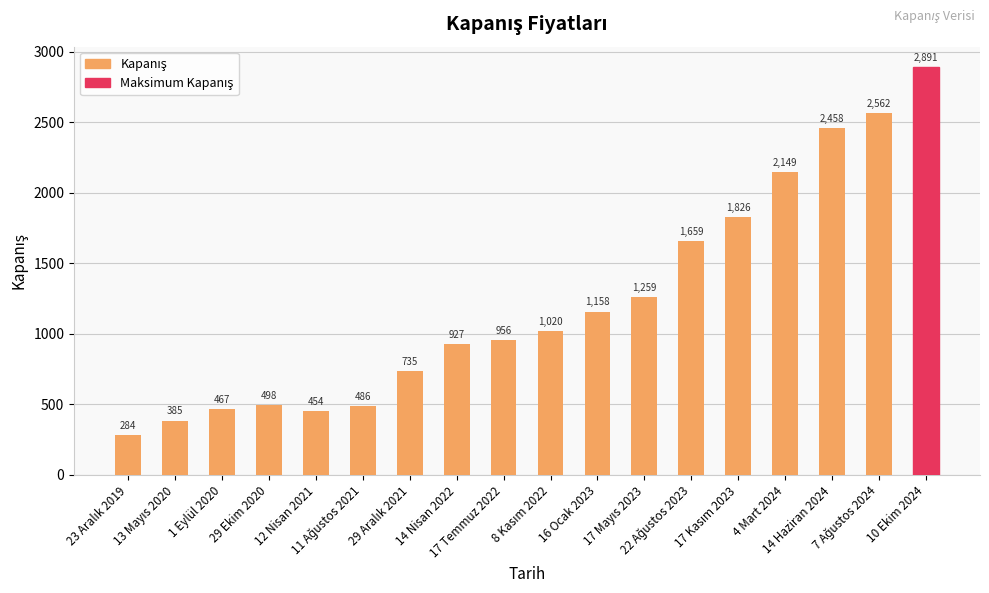

What is the minimum value shown in the chart?

284.2